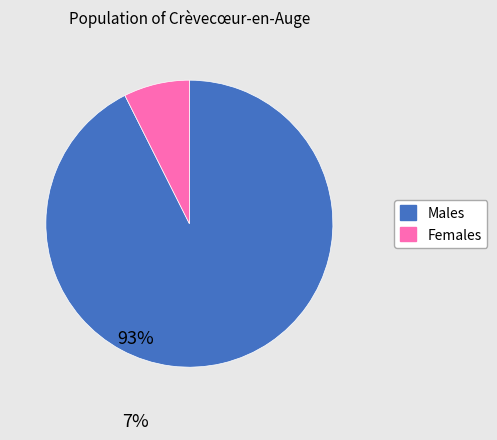

Does any single category account for the majority?

Yes